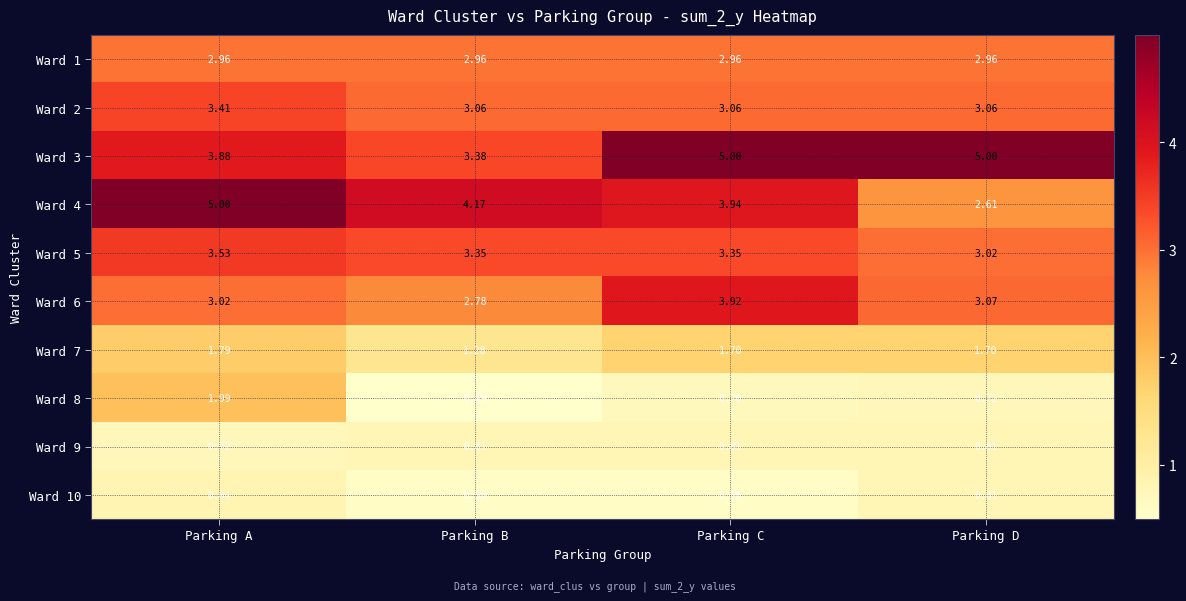

Where is Ward 4 nearest to the value 3?

Parking D